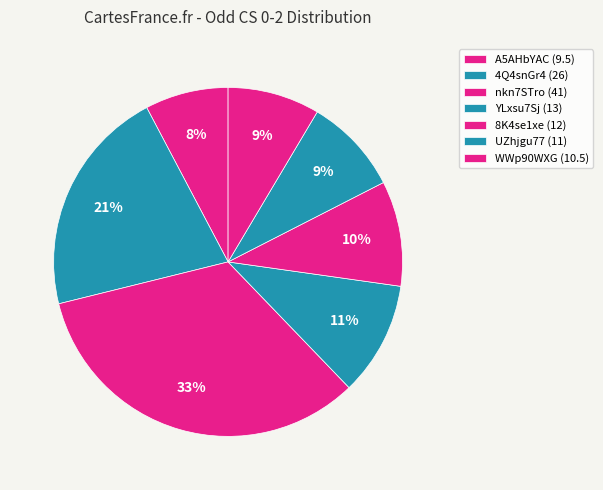

Which slice is the largest?

nkn7STro